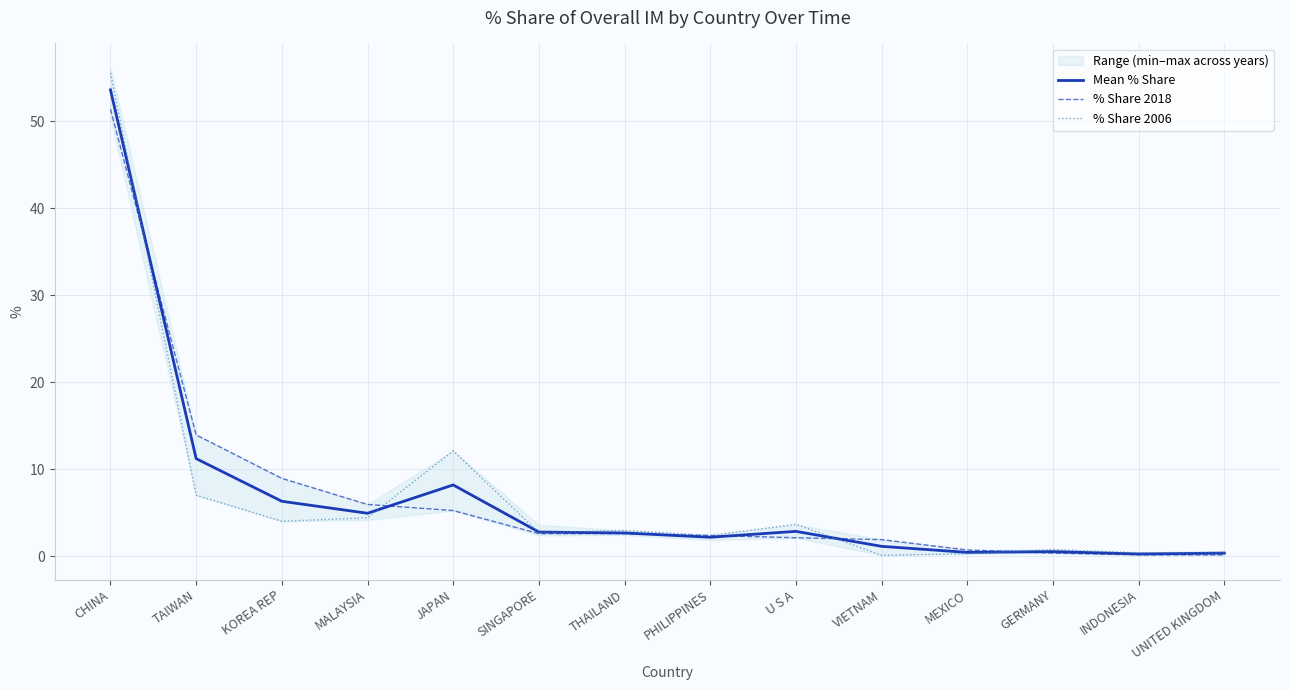

True or false: % Share 2018 has a value of 1.6 at THAILAND.

False